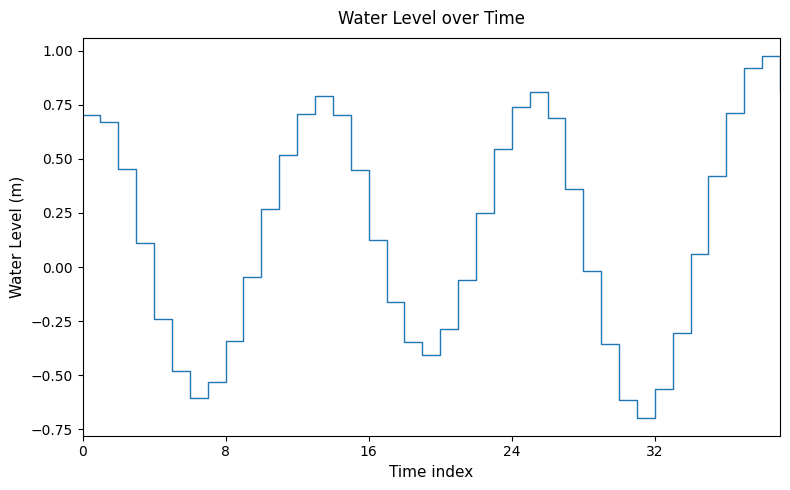

How many categories are shown in the chart?

40